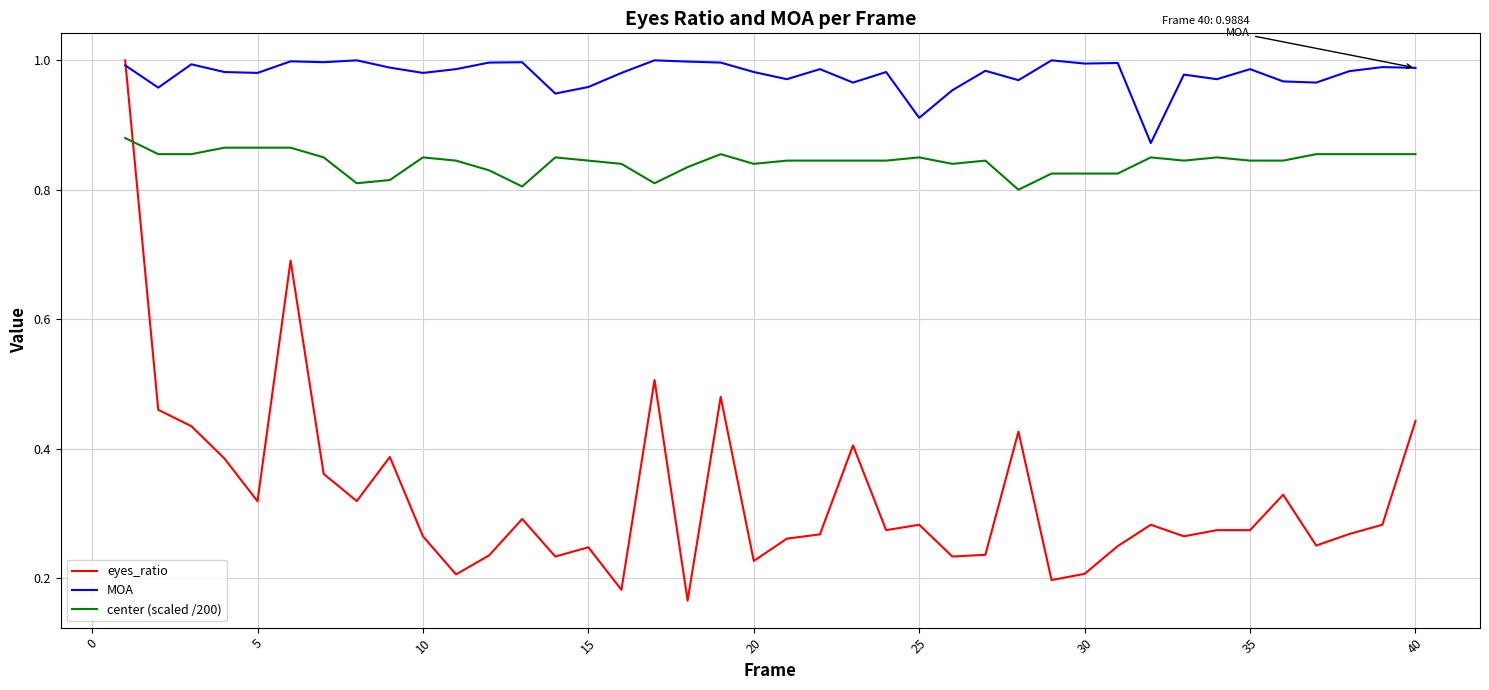

Which series has the largest total across all categories?

MOA